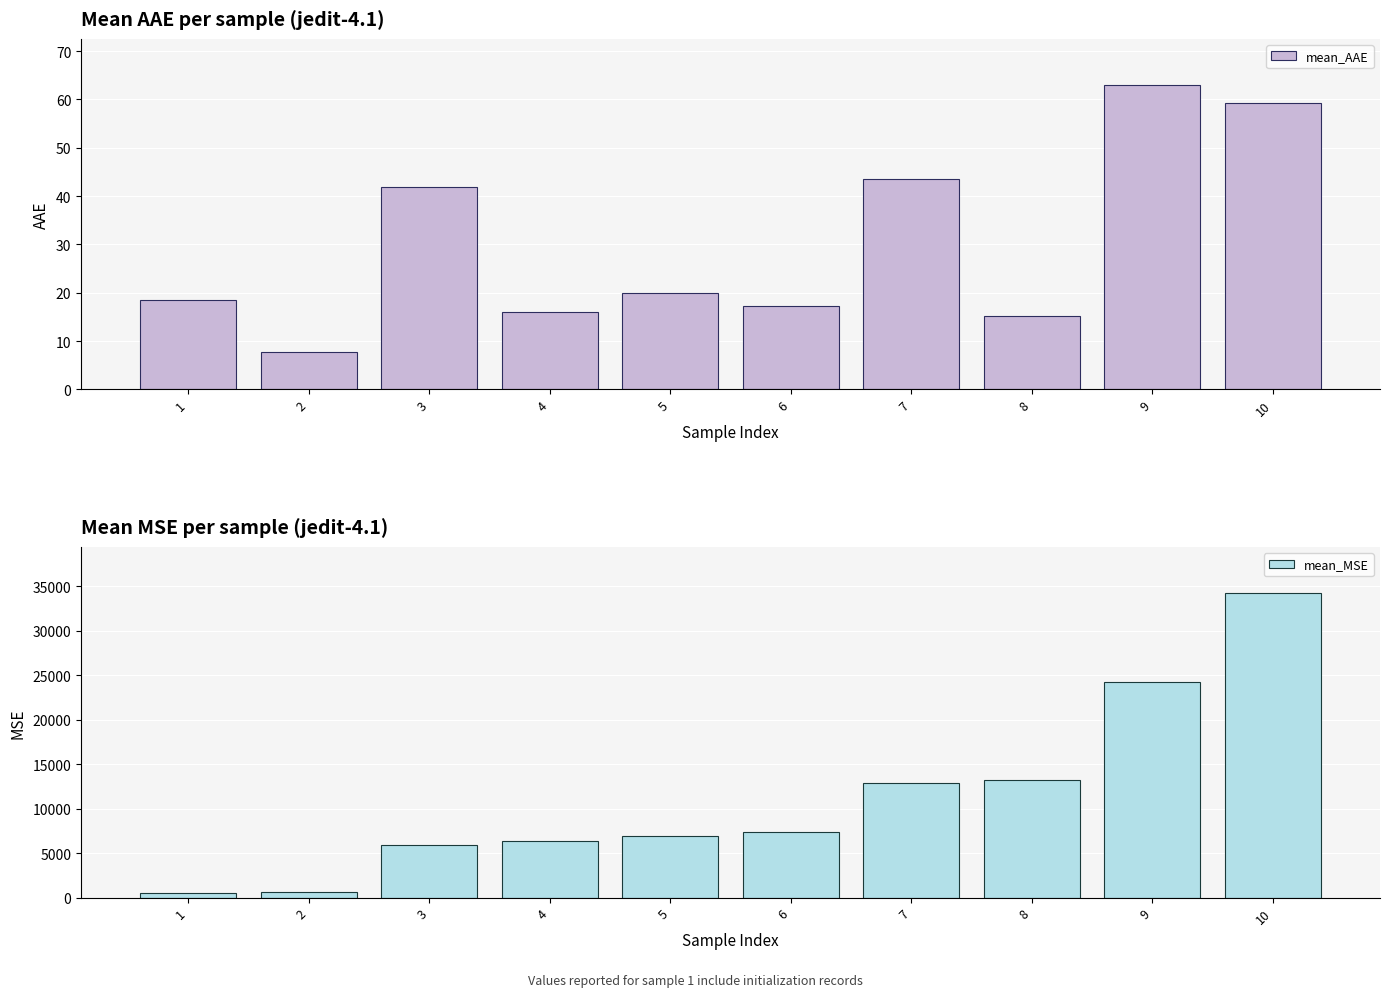

Rank the series at 2 from highest to lowest value.

mean_MSE, mean_AAE